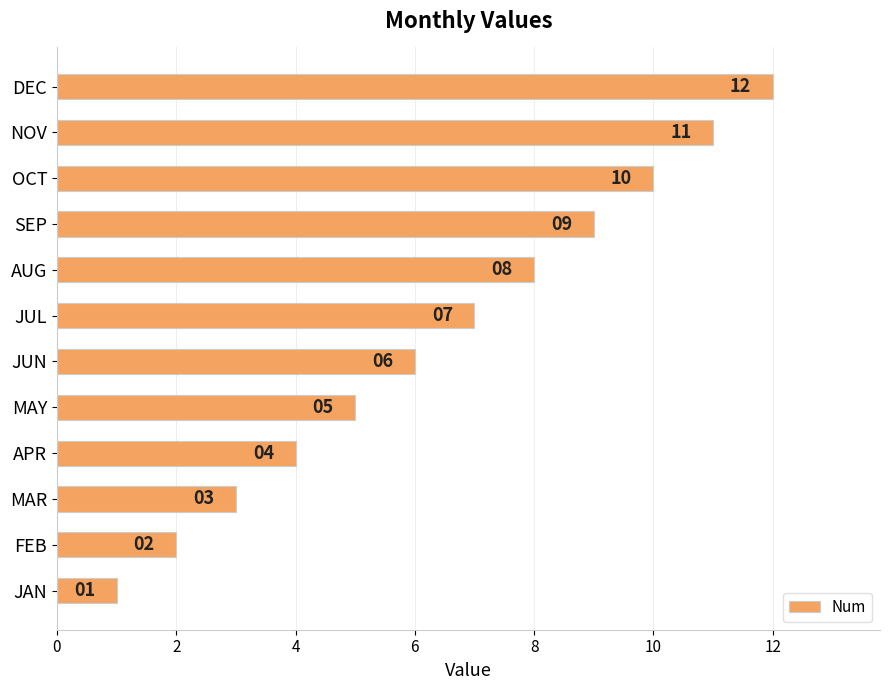

Where is the data nearest to the value 6?

JUN